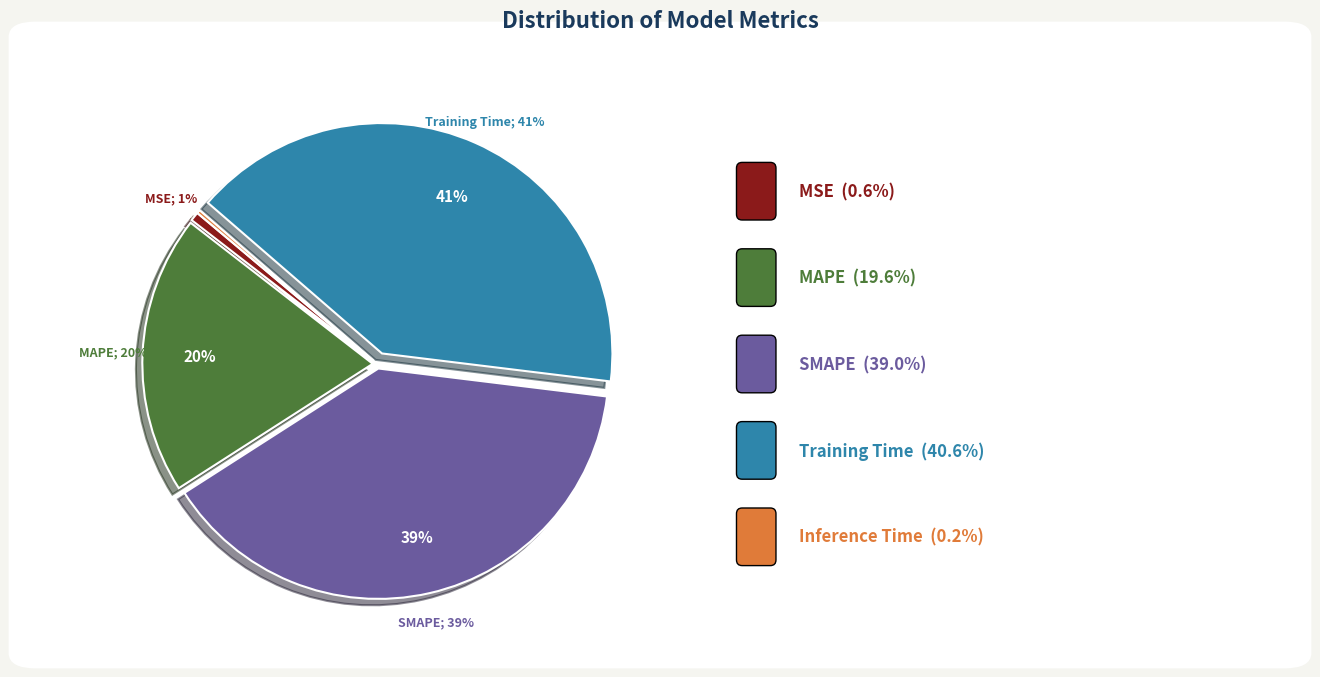

Is there any slice that represents more than half of the pie?

No